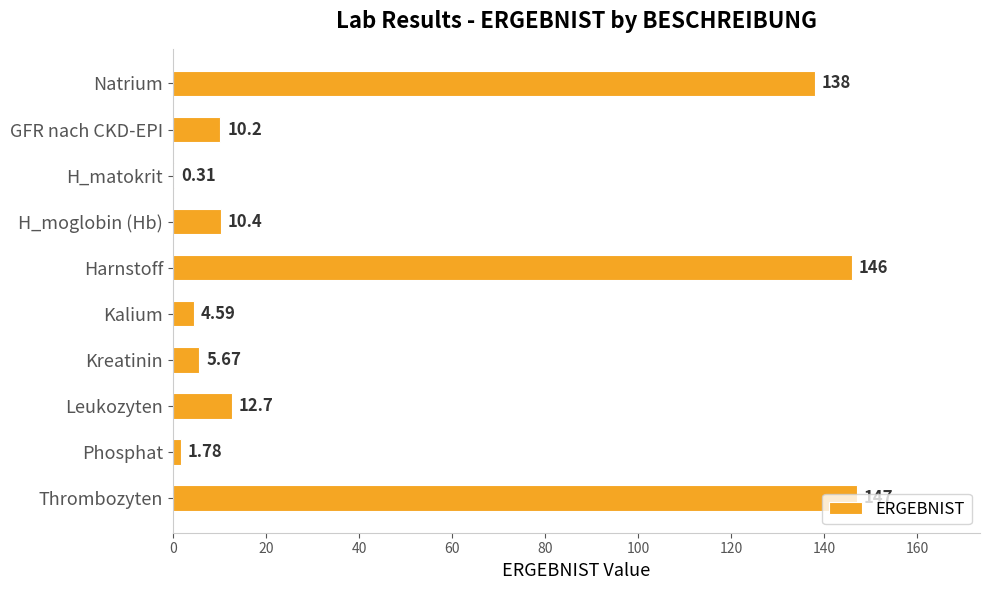

At which label is the value closest to 73?

Leukozyten